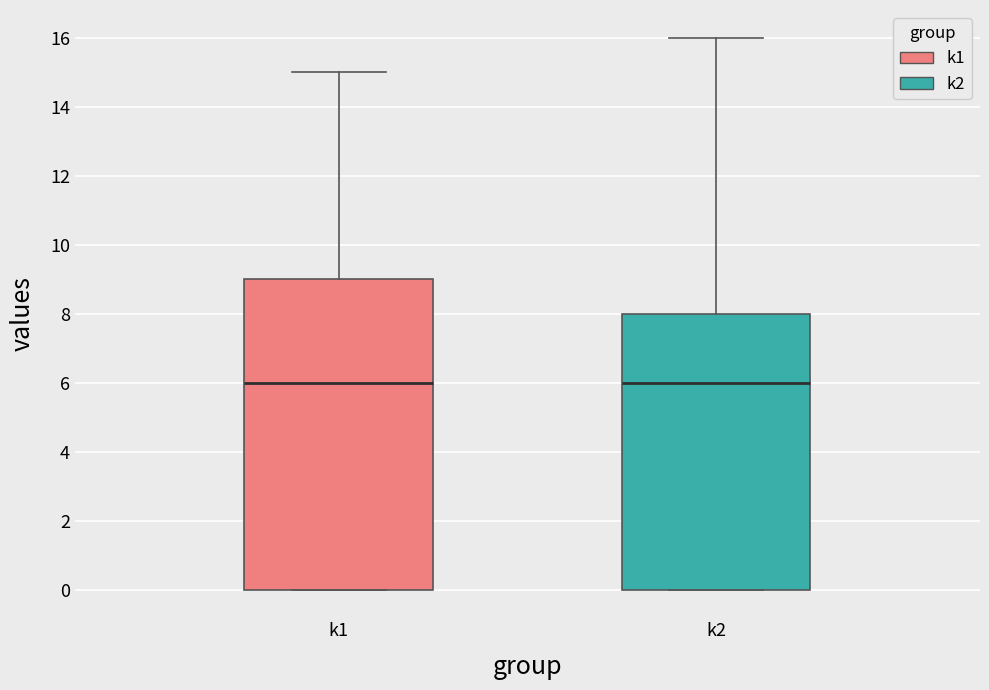

Where does the median line of the box for k2 sit on the y-axis? The values are not printed on the chart, so give them approximately, as read against the axis.

6